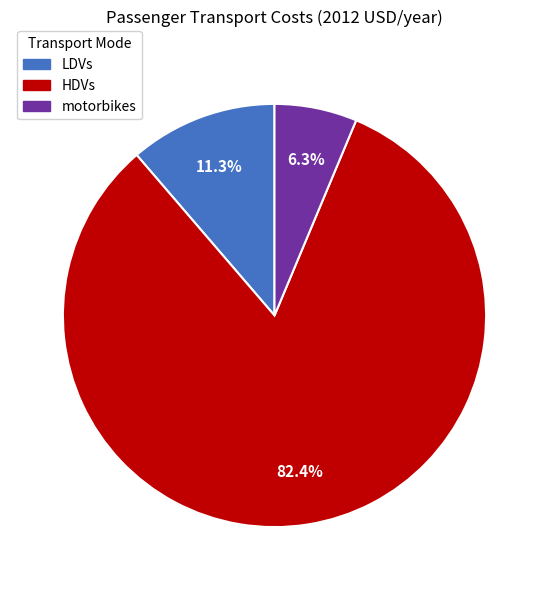

What percentage is the motorbikes slice, to the nearest percent?

6%